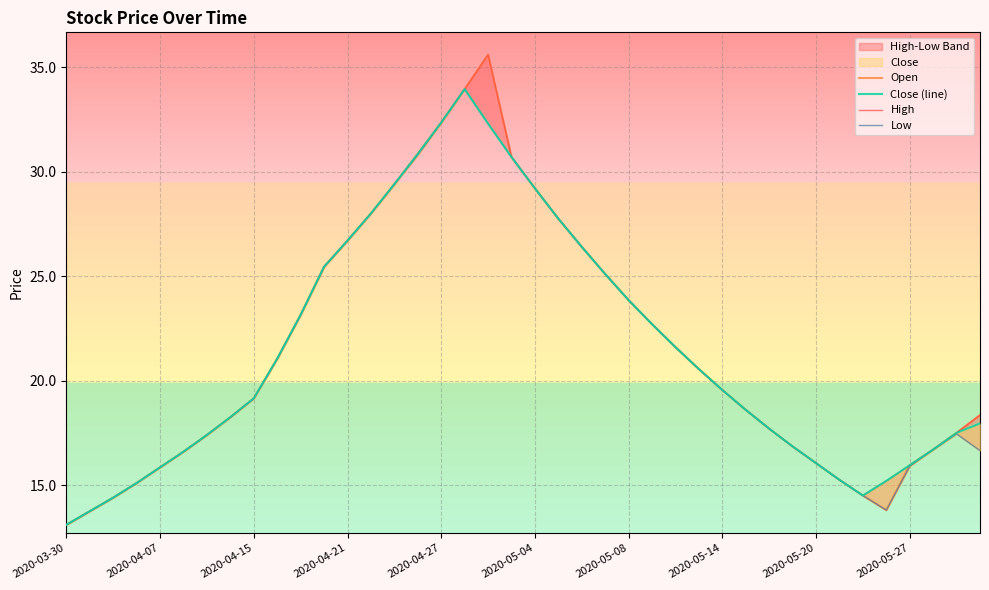

Does the chart display data point markers on the line(s)?

No